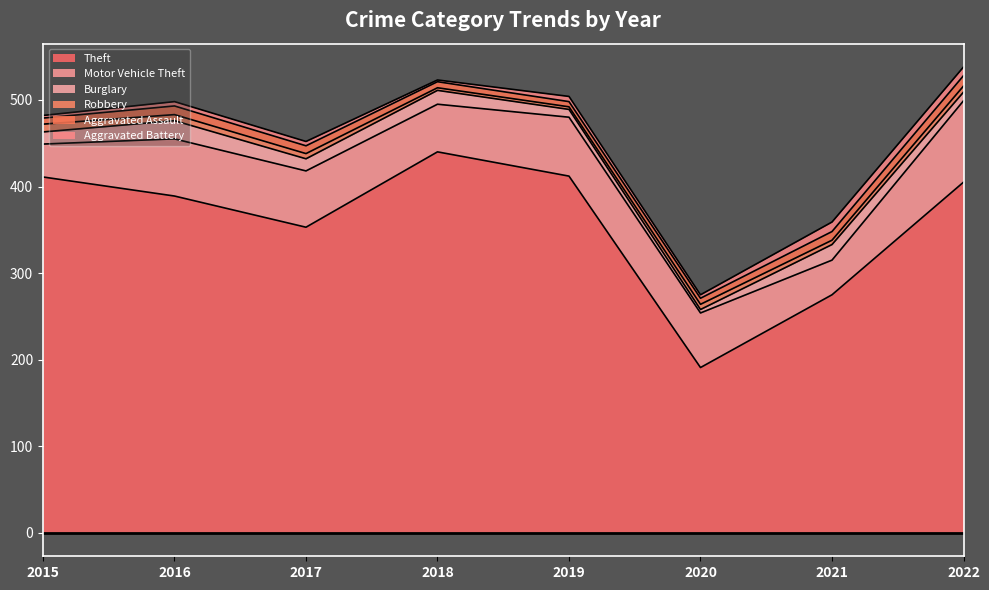

The value of Burglary at 2020 is 7. True or false?

False